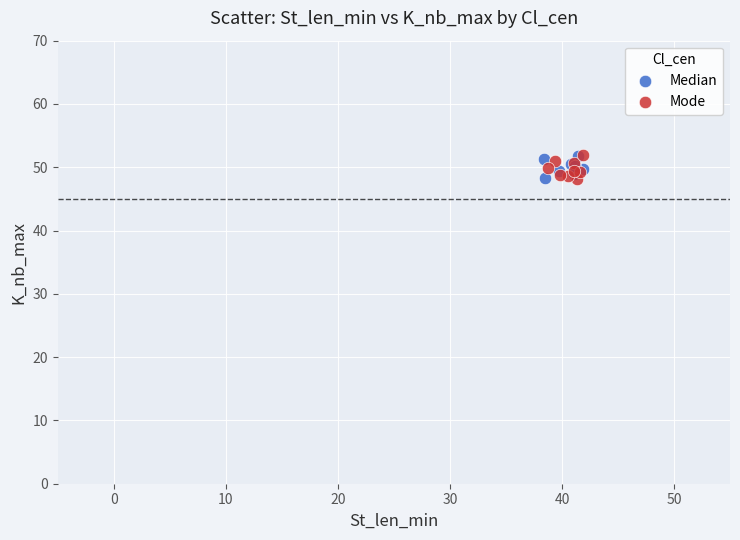

What are all the series names shown in the legend?

Median, Mode